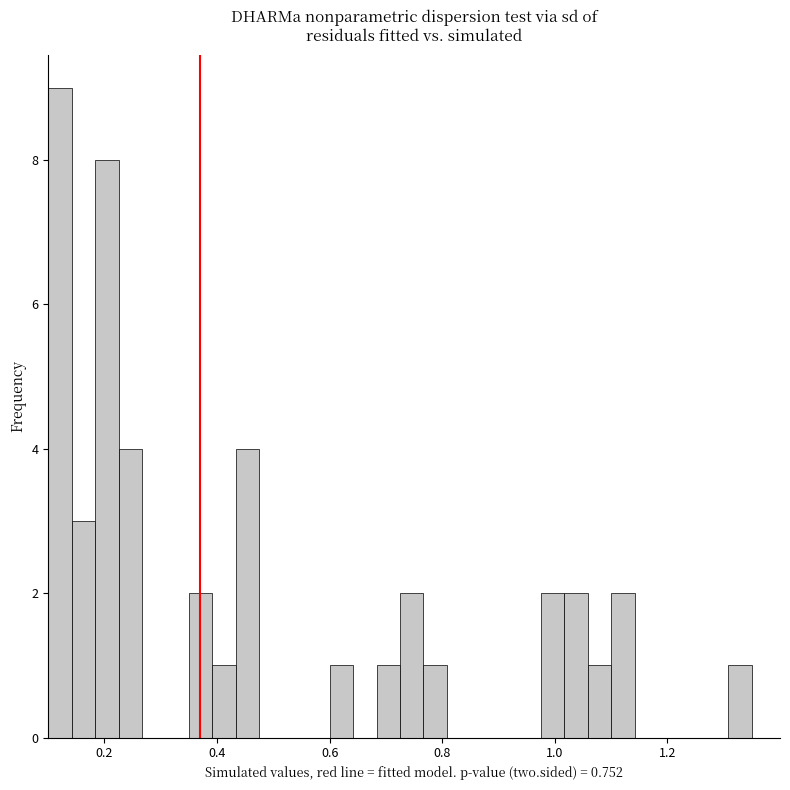

Read against the x-axis, roughly where is the centre of the tallest bar?

0.12